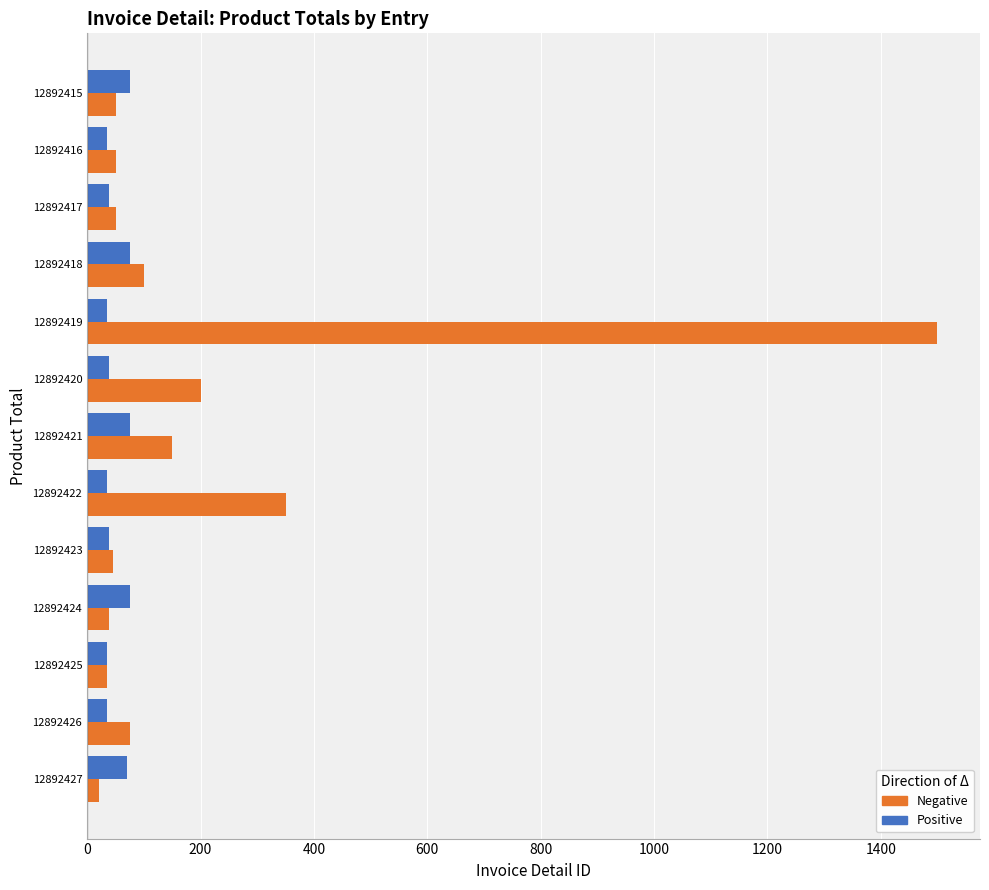

What are all the series names shown in the legend?

Negative, Positive